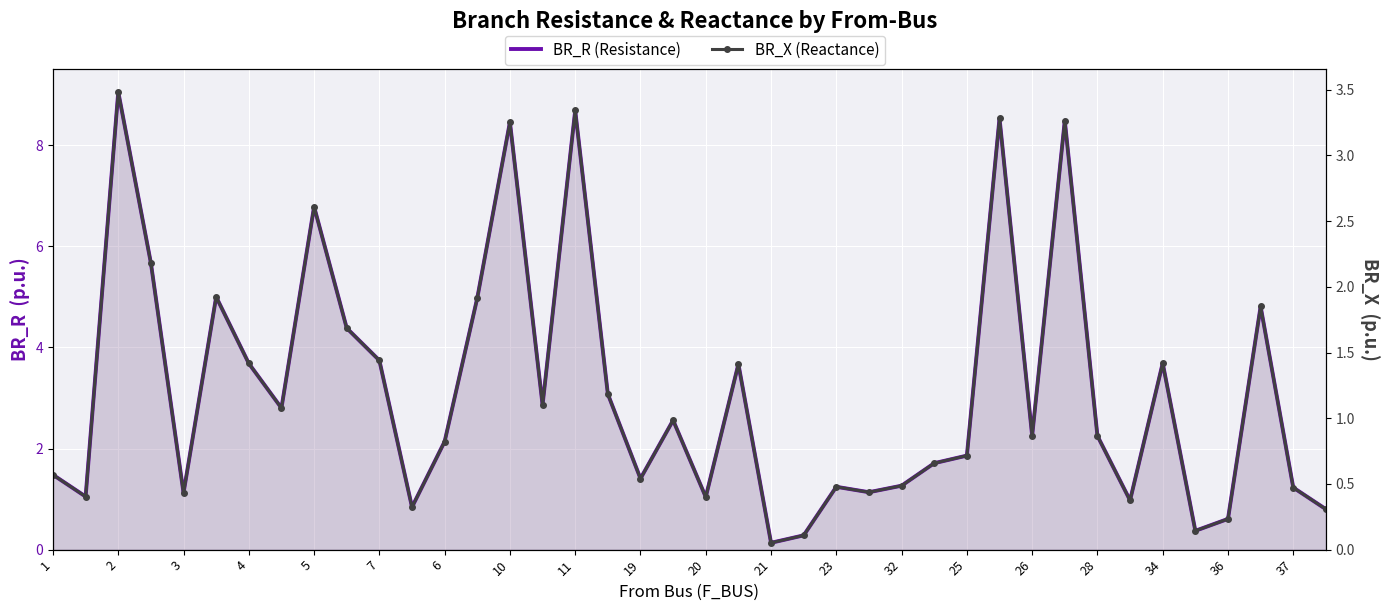

True or false: BR_R (Resistance) and BR_X (Reactance) intersect in this chart.

False